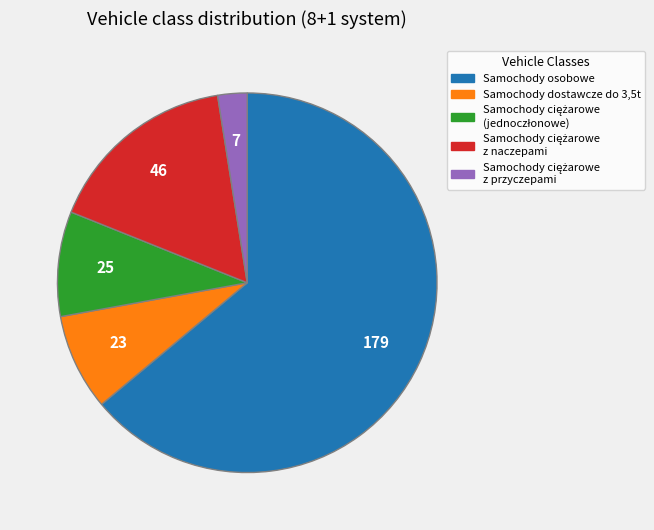

Is there a majority slice in this chart?

Yes